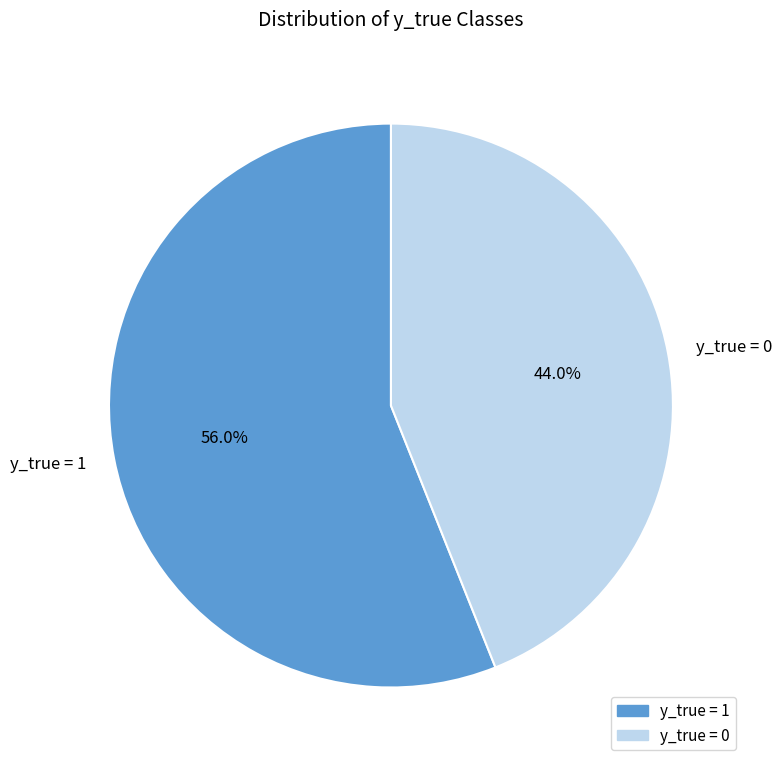

What is the ratio of the value at y_true = 1 to the value at y_true = 0?

1.3